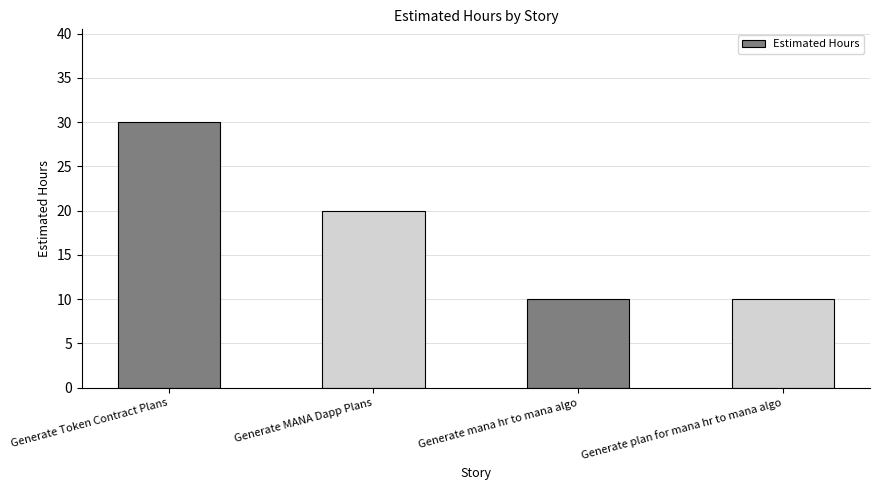

What is the greatest value displayed?

30